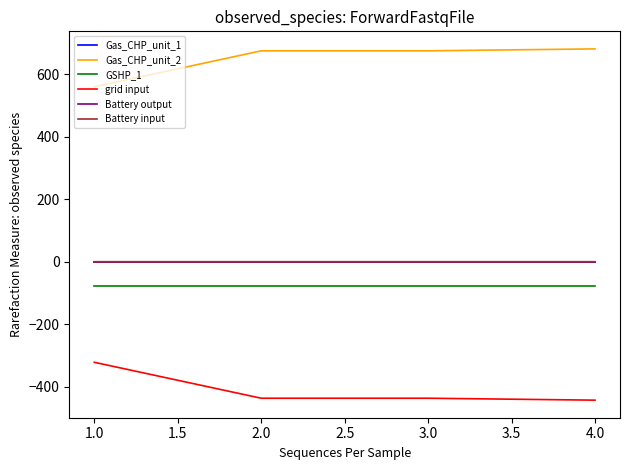

True or false: Battery output and Gas_CHP_unit_1 intersect in this chart.

False